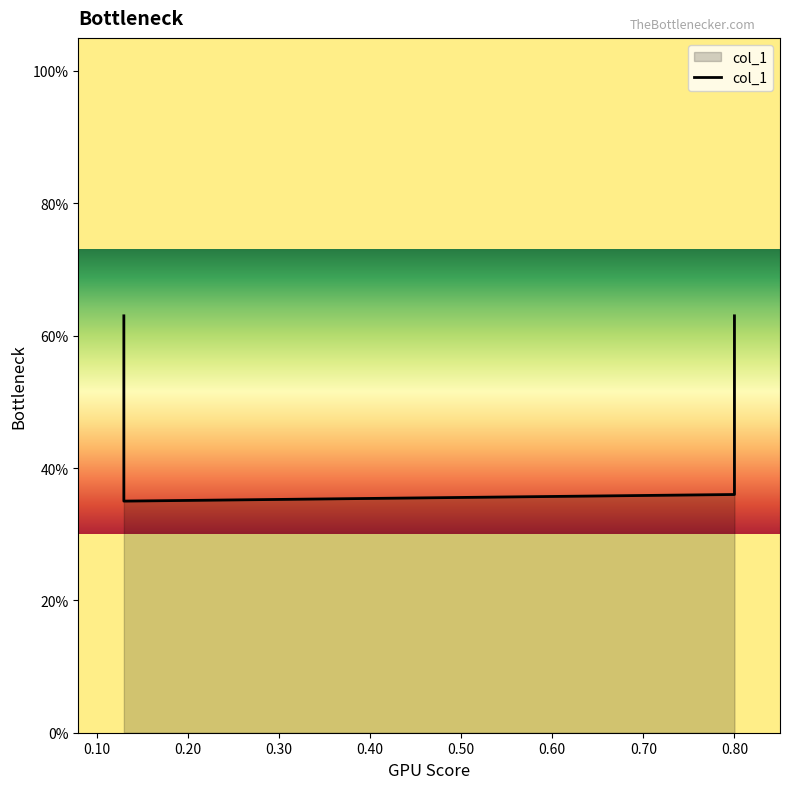

What is the change in value from 0.8 to 0.8?

+0.3